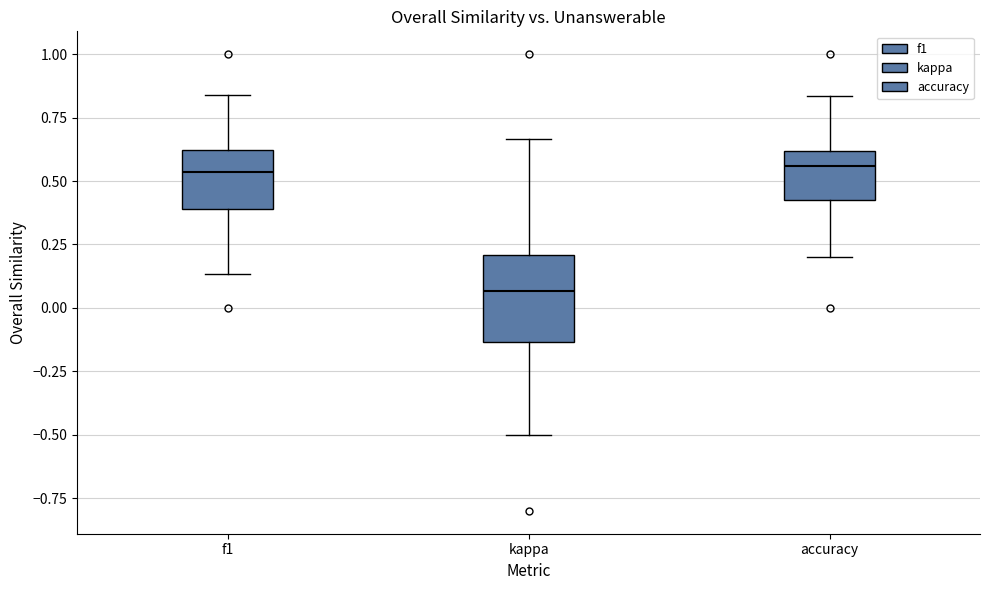

Reading left to right, read every box against the y-axis: the position of its median line, the range the box covers, and the ends of its whiskers. The values are not printed on the chart, so give them approximately, as read against the axis.

f1: median 0.55, box 0.40 to 0.60, whiskers 0.15 to 0.85
kappa: median 0.05, box -0.15 to 0.20, whiskers -0.50 to 0.65
accuracy: median 0.55, box 0.45 to 0.60, whiskers 0.20 to 0.85